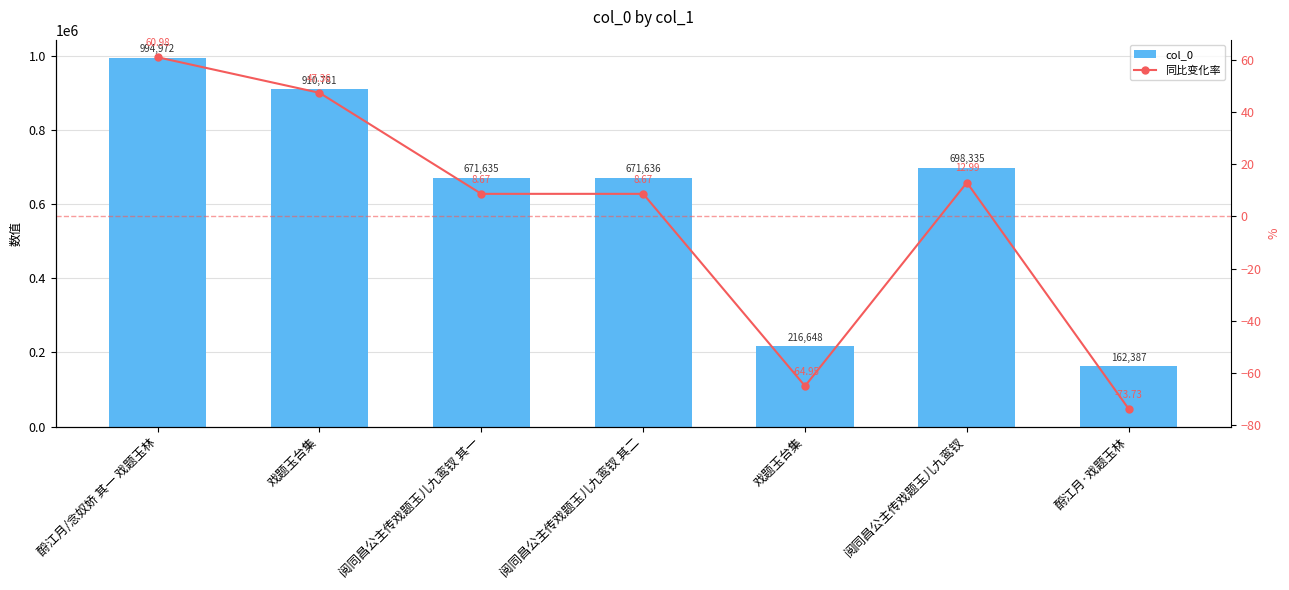

What is the label of the 4th bar from the right?

阅同昌公主传戏题玉儿九鸾钗 其二